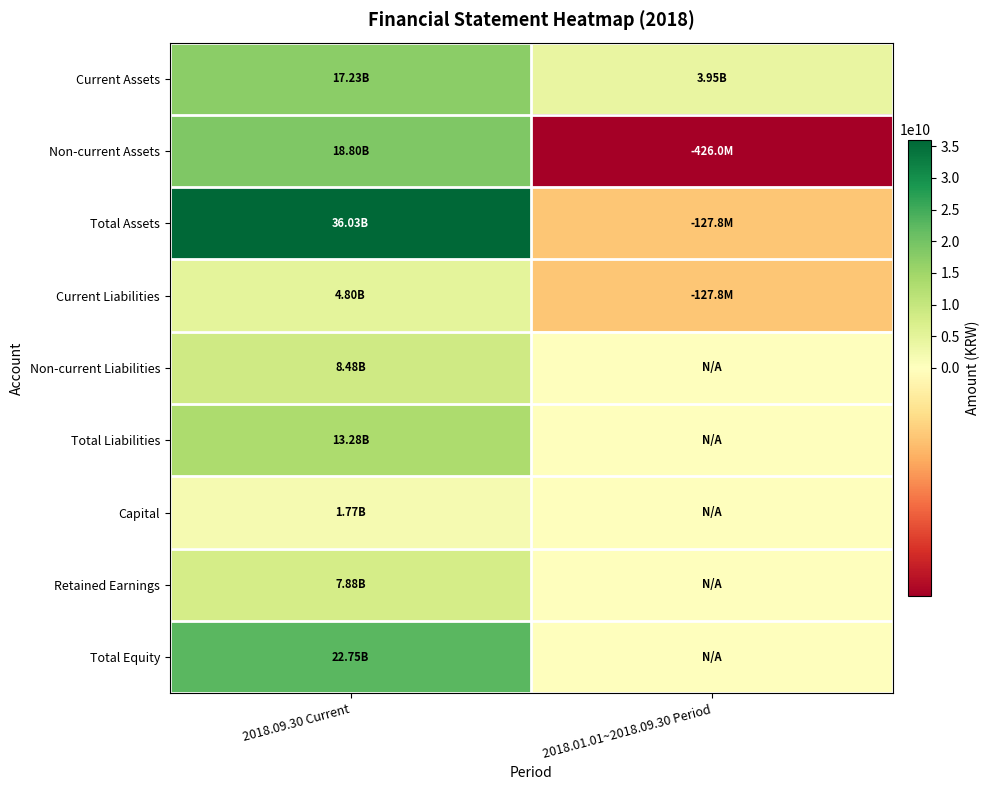

Which series has the largest total across all categories?

Total Assets